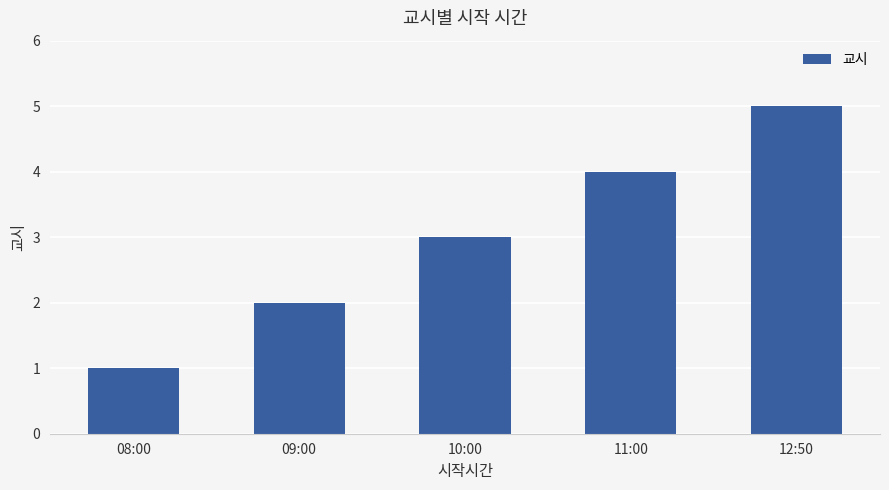

Reading right to left, extract all data points from this chart.

5	4	3	2	1